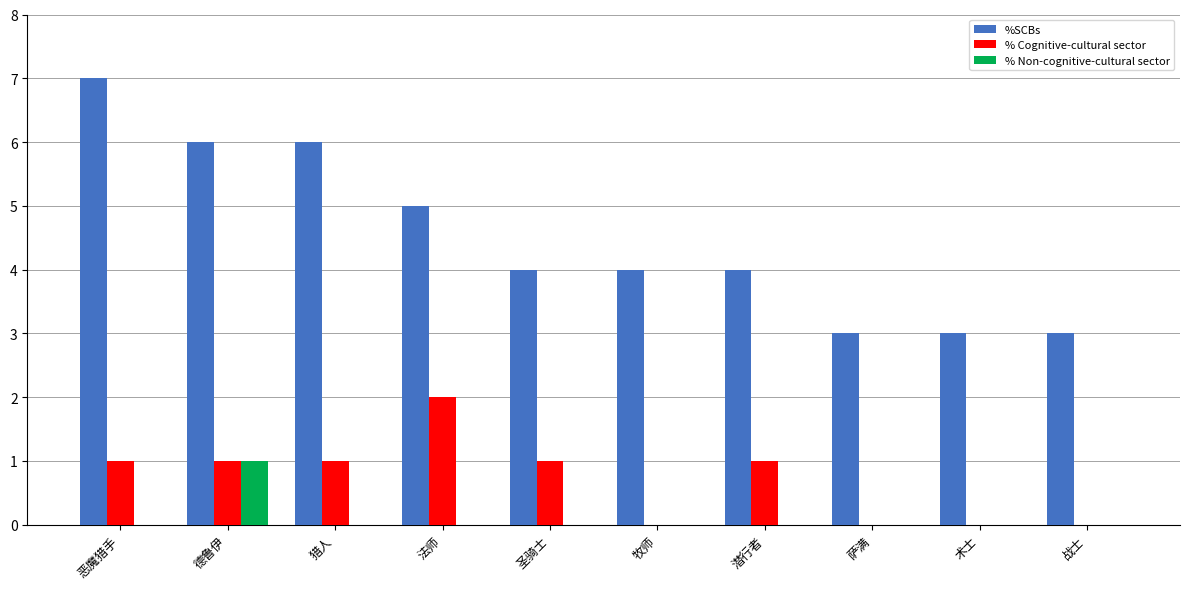

What is the sum of all % Cognitive-cultural sector values?

7